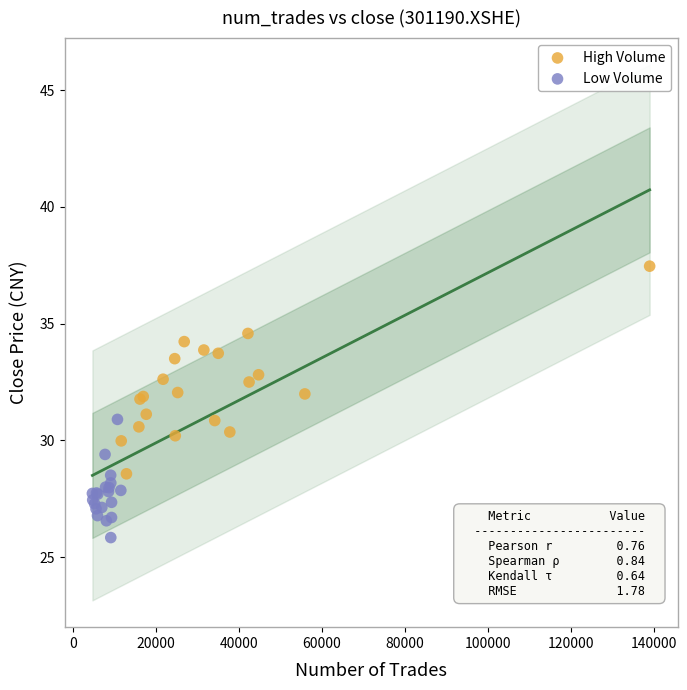

Which series has the largest Y range (max minus min)?

High Volume